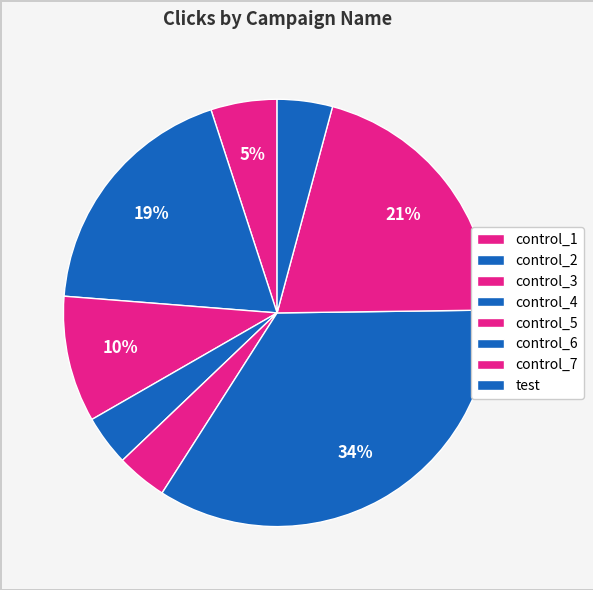

Approximately how many times larger is the value at control_4 compared to control_3?

0.4